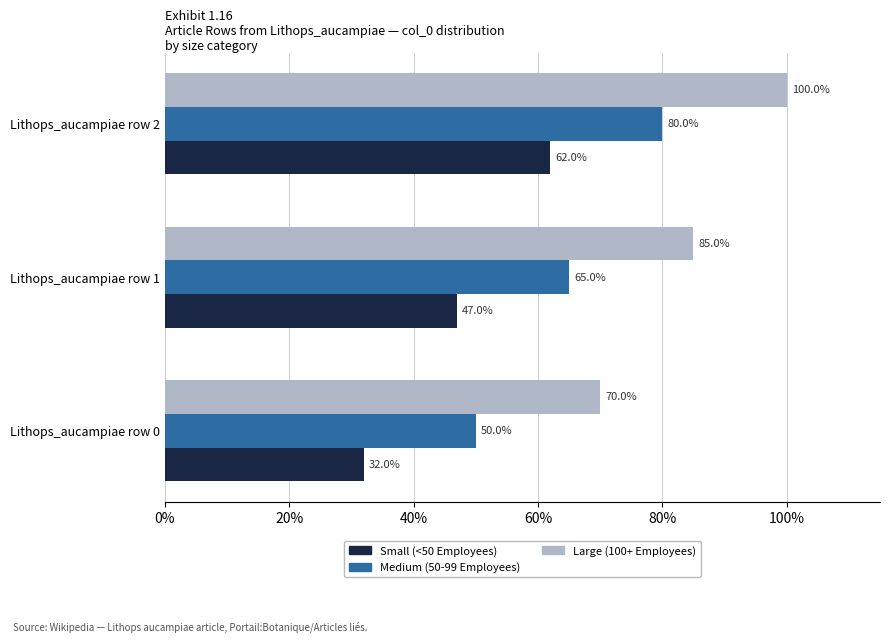

What is the sum of all Medium (50-99 Employees) values?

195